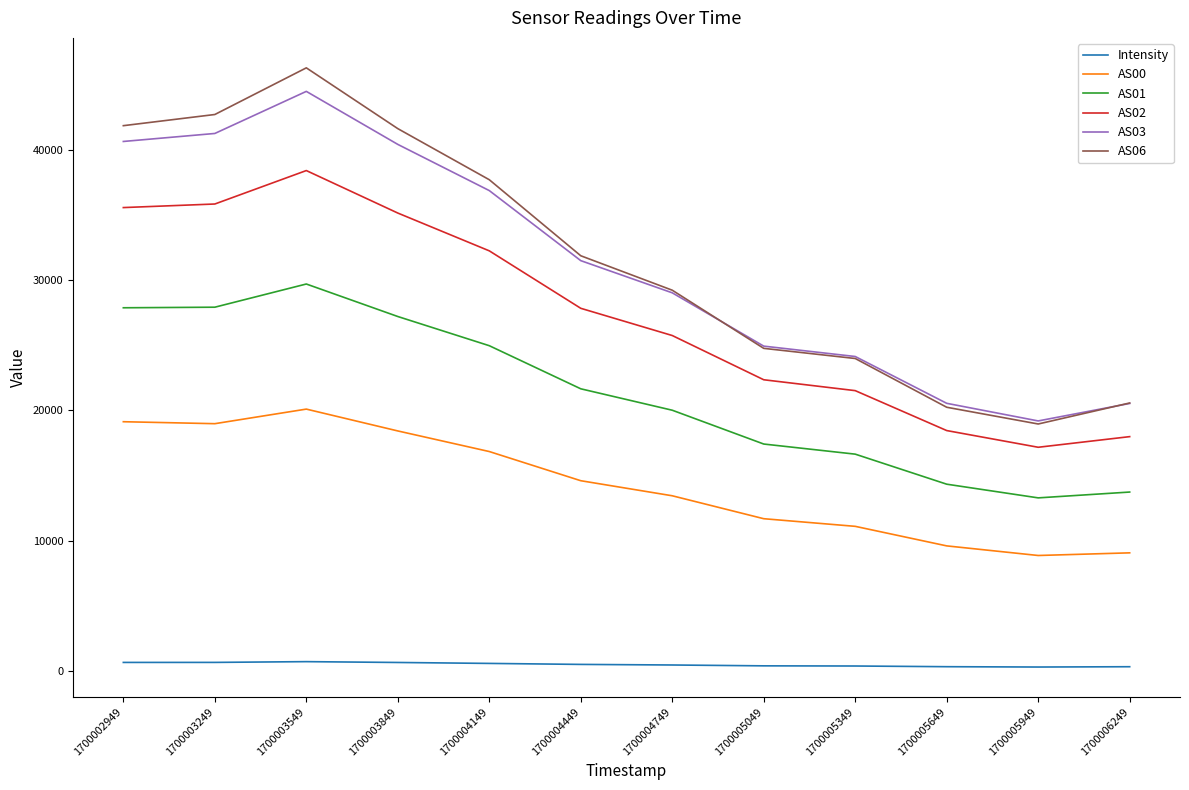

What is the difference between the maximum and second lowest values in the AS06 series?

26049.0